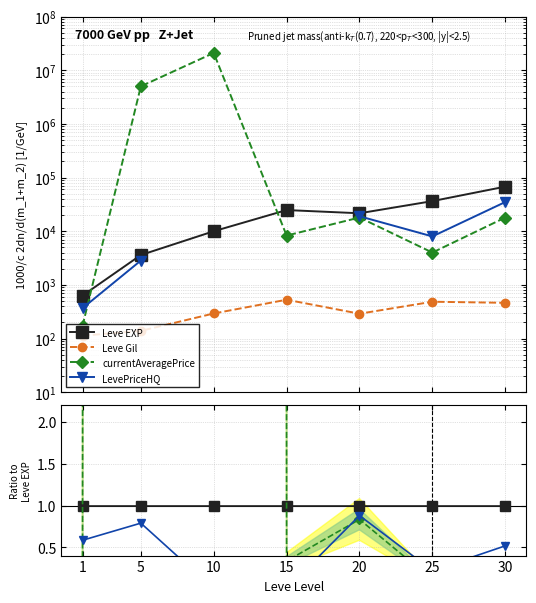

Which series has the largest total across all categories?

currentAveragePrice